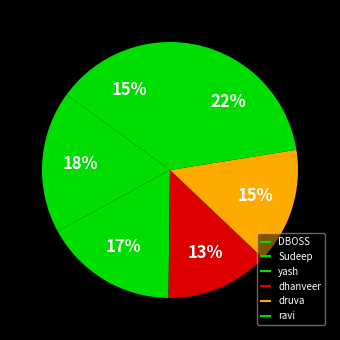

How many segments does this pie chart have?

6